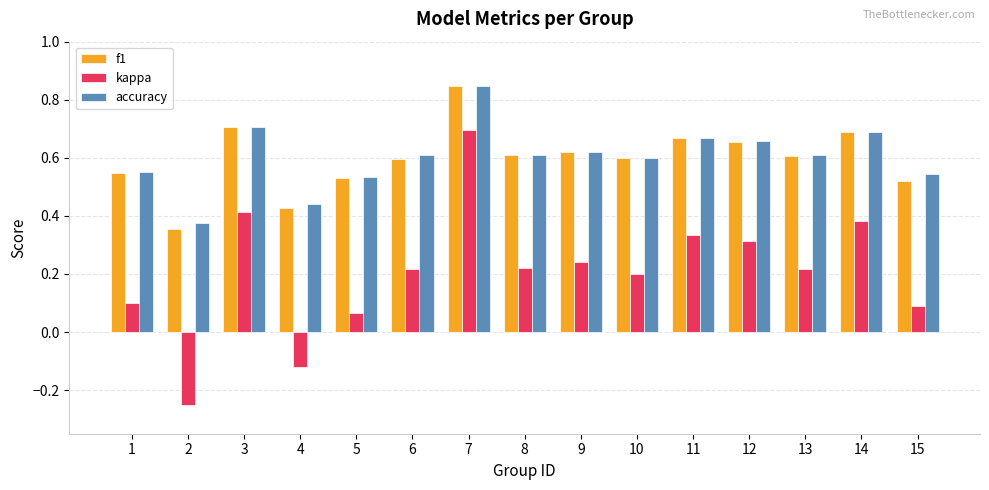

How many f1 values are between 0 and 1?

15